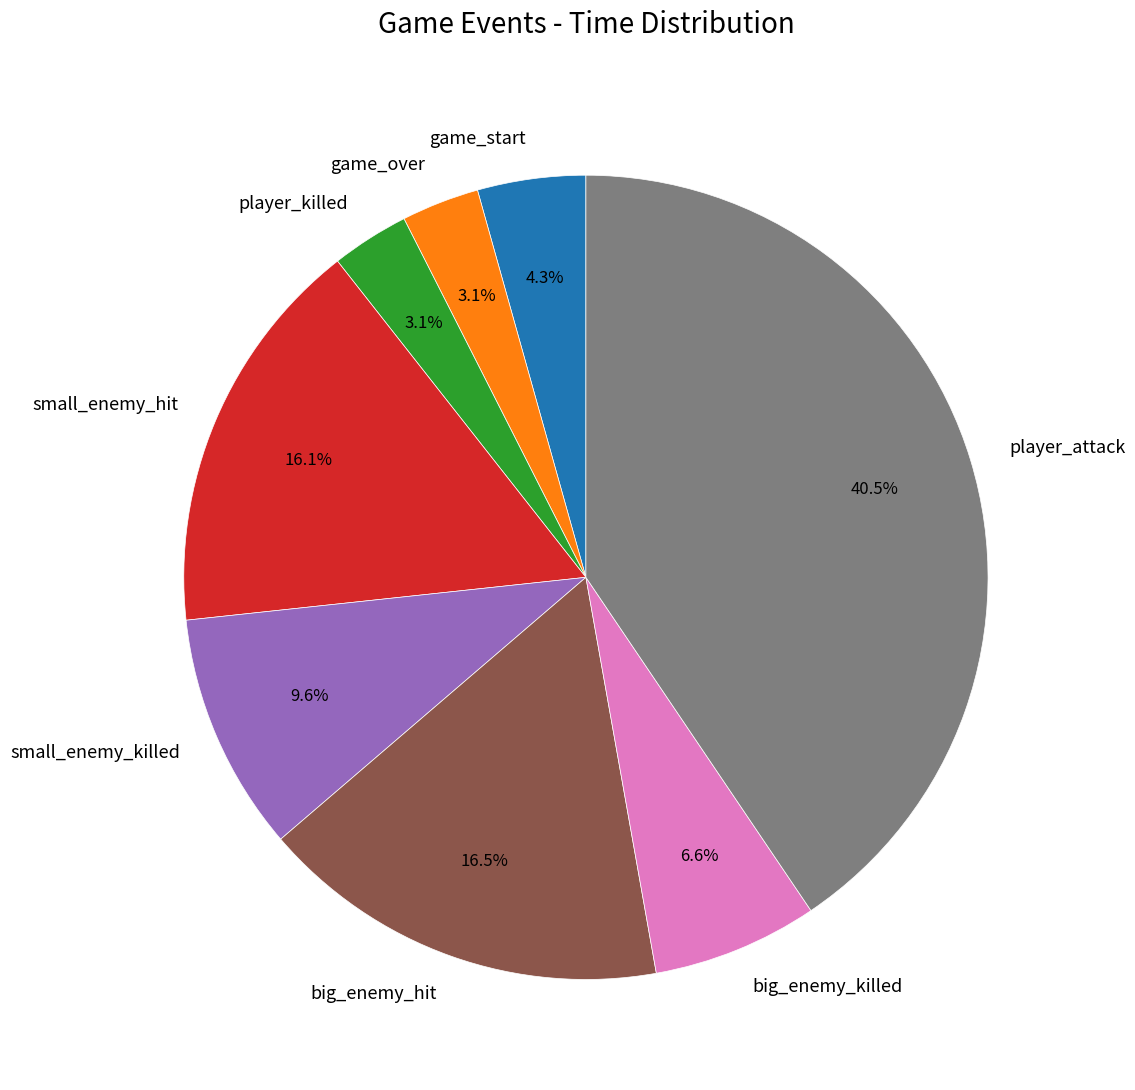

Approximately how many times larger is the value at game_over compared to big_enemy_killed?

0.5